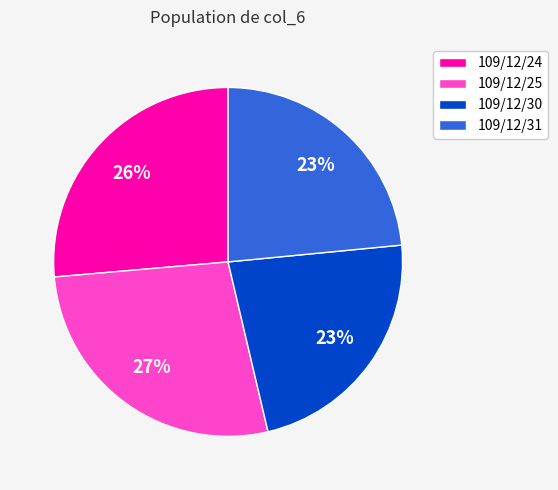

To the nearest percent, what portion does 109/12/31 represent?

23%